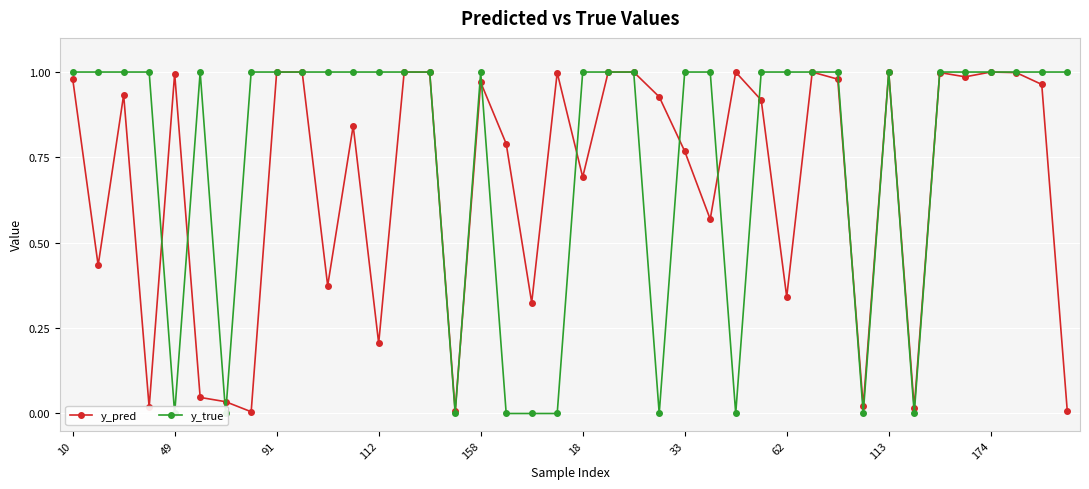

How many distinct data groups are displayed?

2